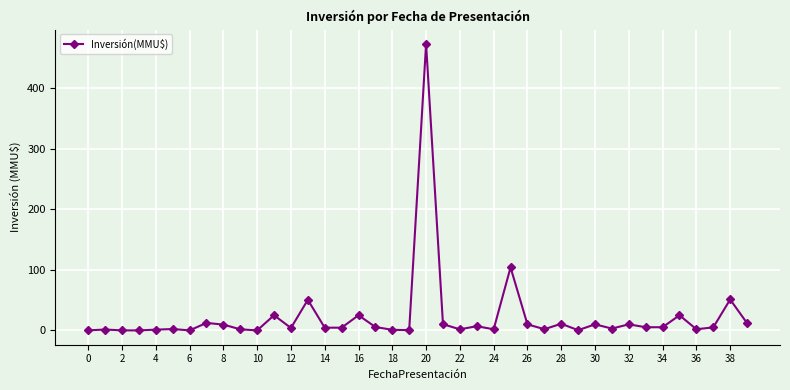

What is the greatest value displayed?

473.0